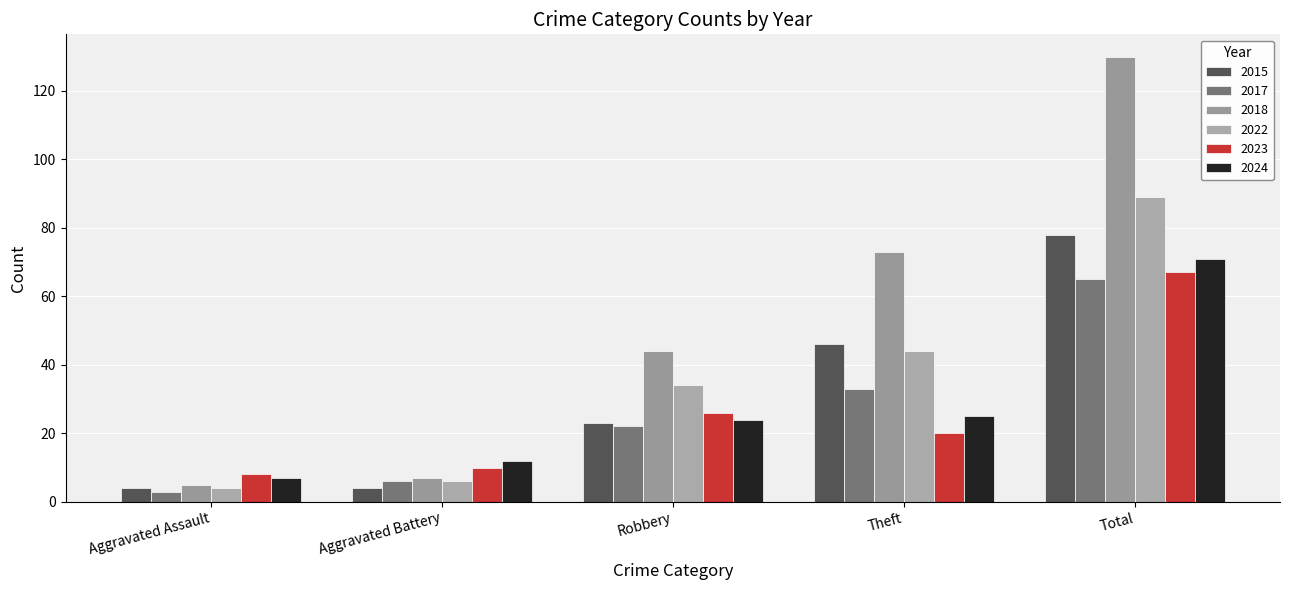

Reading left to right, extract all data points from this chart.

2015: Aggravated Assault=4	Aggravated Battery=4	Robbery=23	Theft=46	Total=78
2017: Aggravated Assault=3	Aggravated Battery=6	Robbery=22	Theft=33	Total=65
2018: Aggravated Assault=5	Aggravated Battery=7	Robbery=44	Theft=73	Total=130
2022: Aggravated Assault=4	Aggravated Battery=6	Robbery=34	Theft=44	Total=89
2023: Aggravated Assault=8	Aggravated Battery=10	Robbery=26	Theft=20	Total=67
2024: Aggravated Assault=7	Aggravated Battery=12	Robbery=24	Theft=25	Total=71